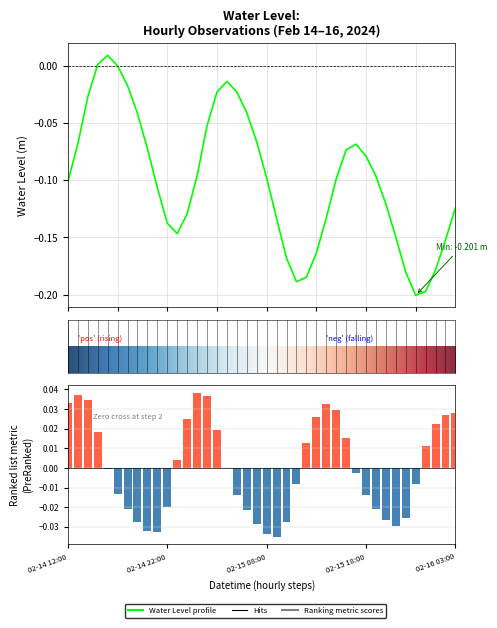

What is the average value?

-0.1